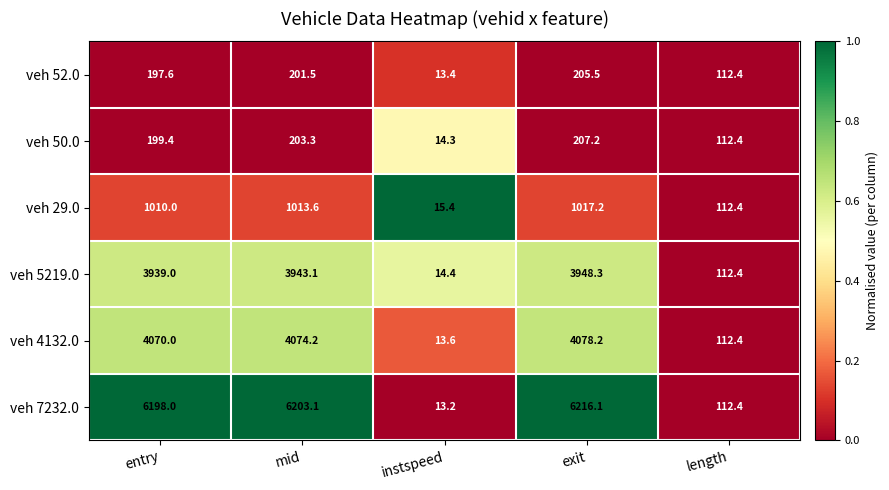

Count the number of data series in this chart.

6